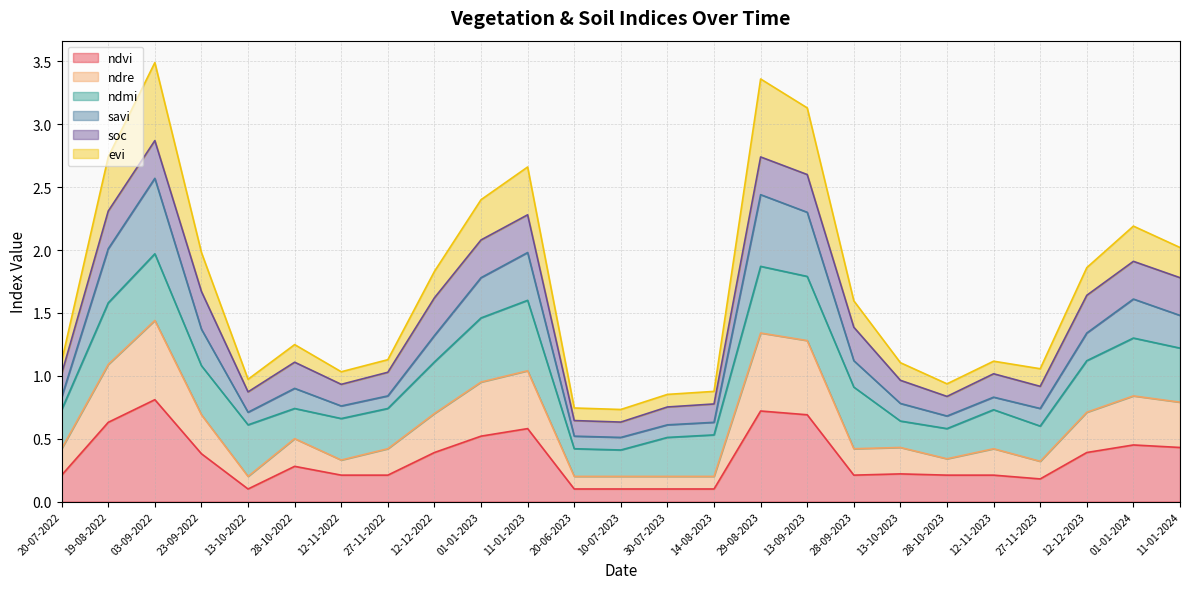

True or false: savi and ndvi cross at least once.

False